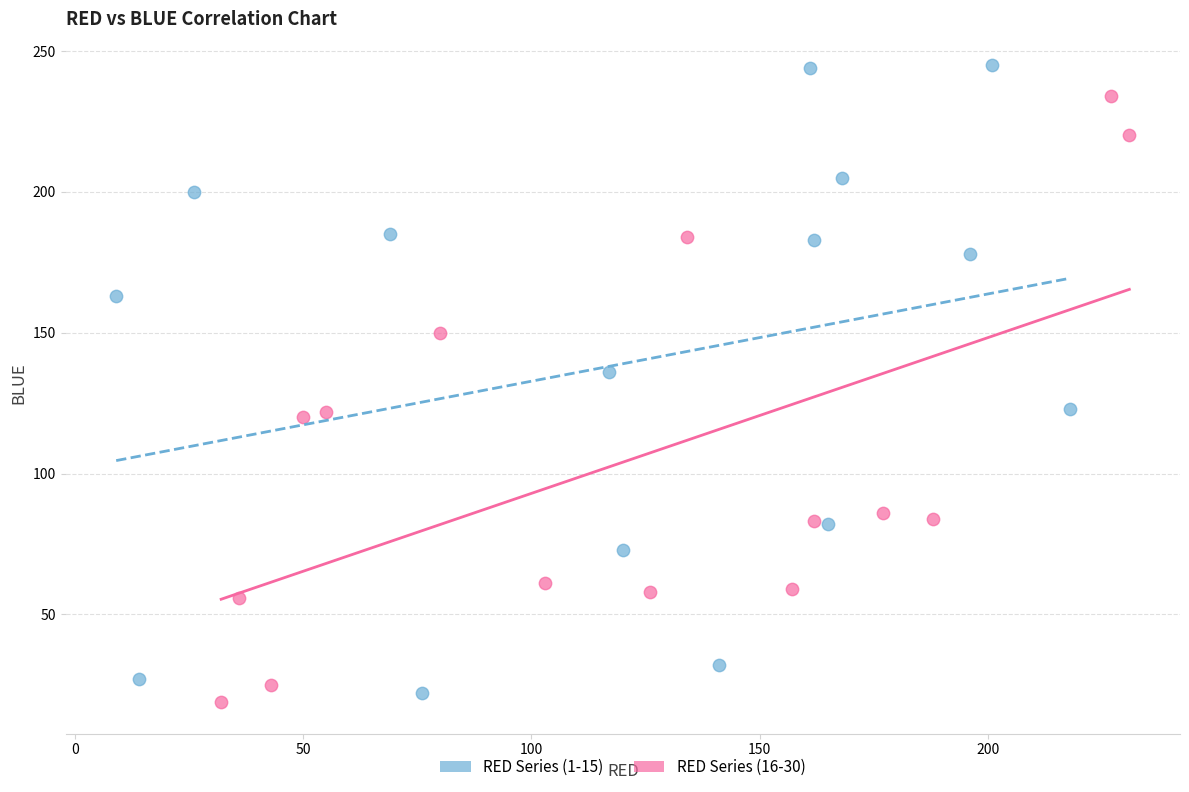

Which series has the widest spread of Y values?

RED Series (1-15)